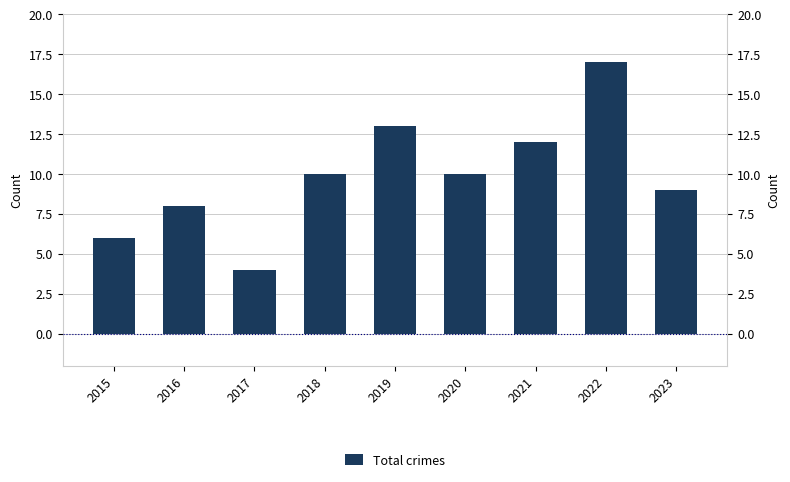

Between 2022 and 2021, which is larger?

2022